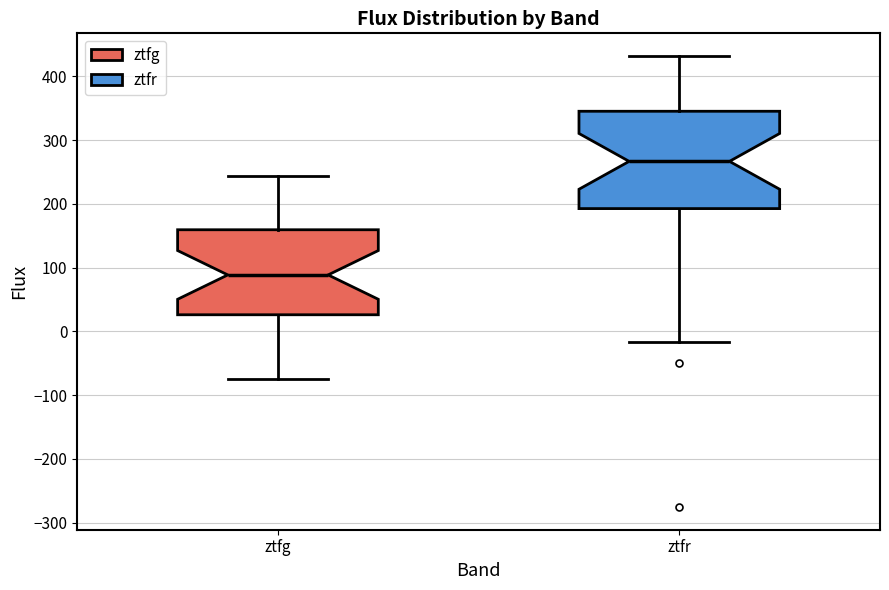

Which box is the tallest, from its lower edge to its upper edge?

ztfr